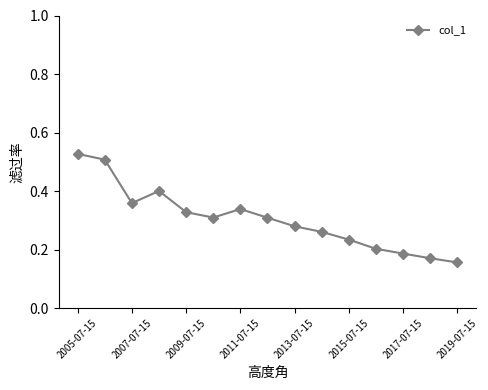

Count the values in the range 0 to 1.

15